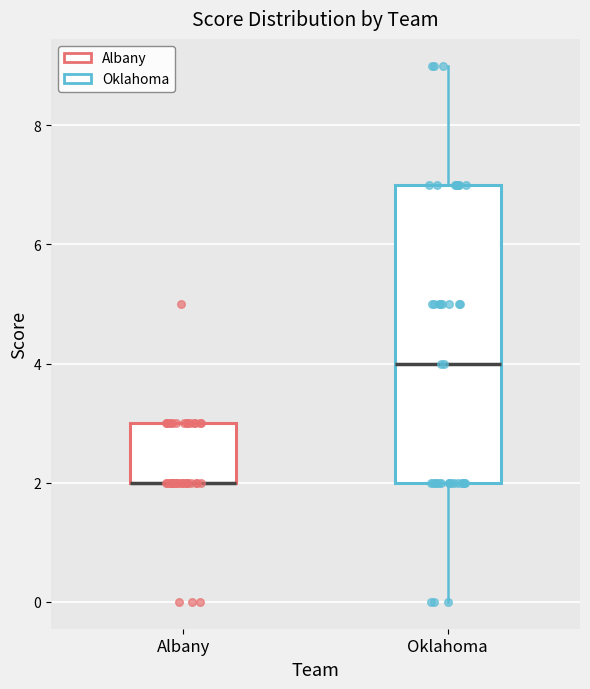

Where does the lower whisker of the box for Oklahoma end on the y-axis? The values are not printed on the chart, so give them approximately, as read against the axis.

0